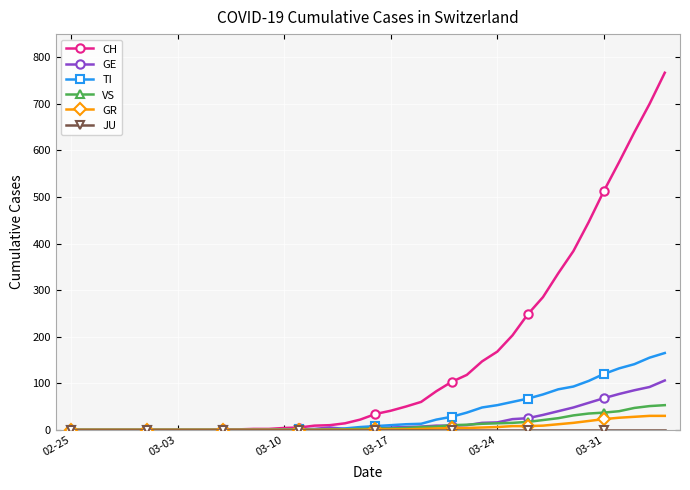

What is the highest value of the VS series?

53